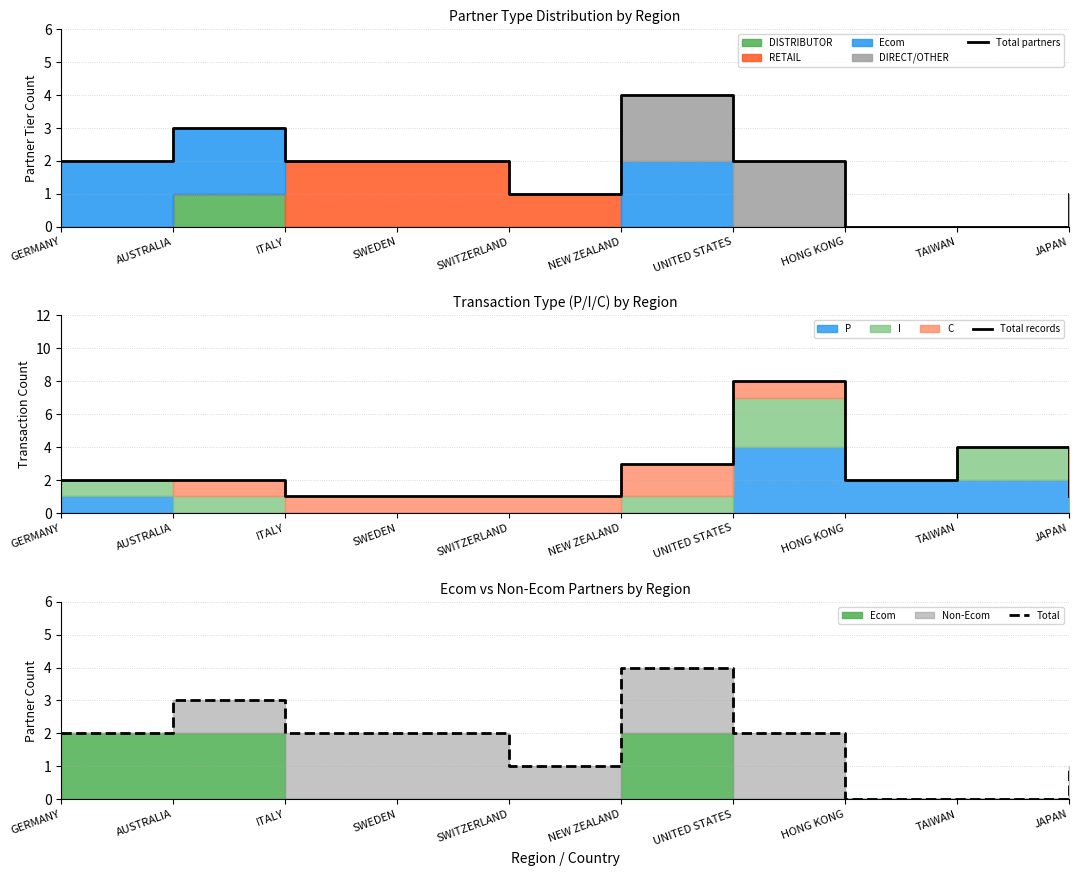

True or false: Total records has a value of 2 at HONG KONG.

True